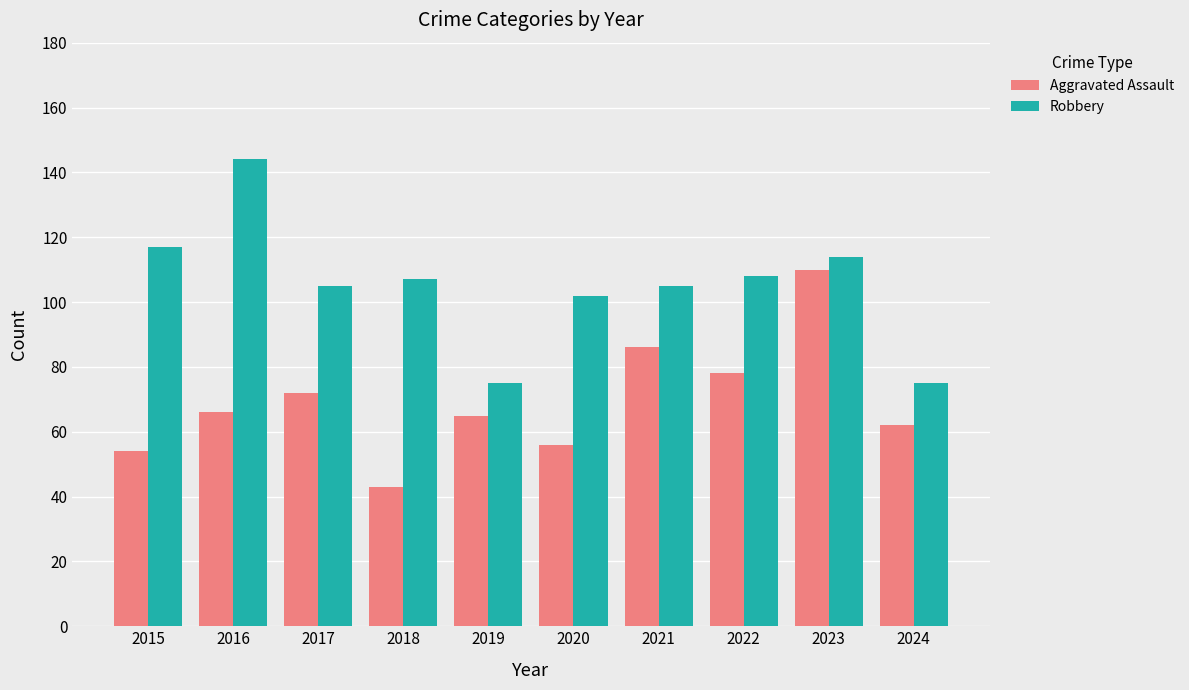

What value does the Robbery series have at 2017?

105